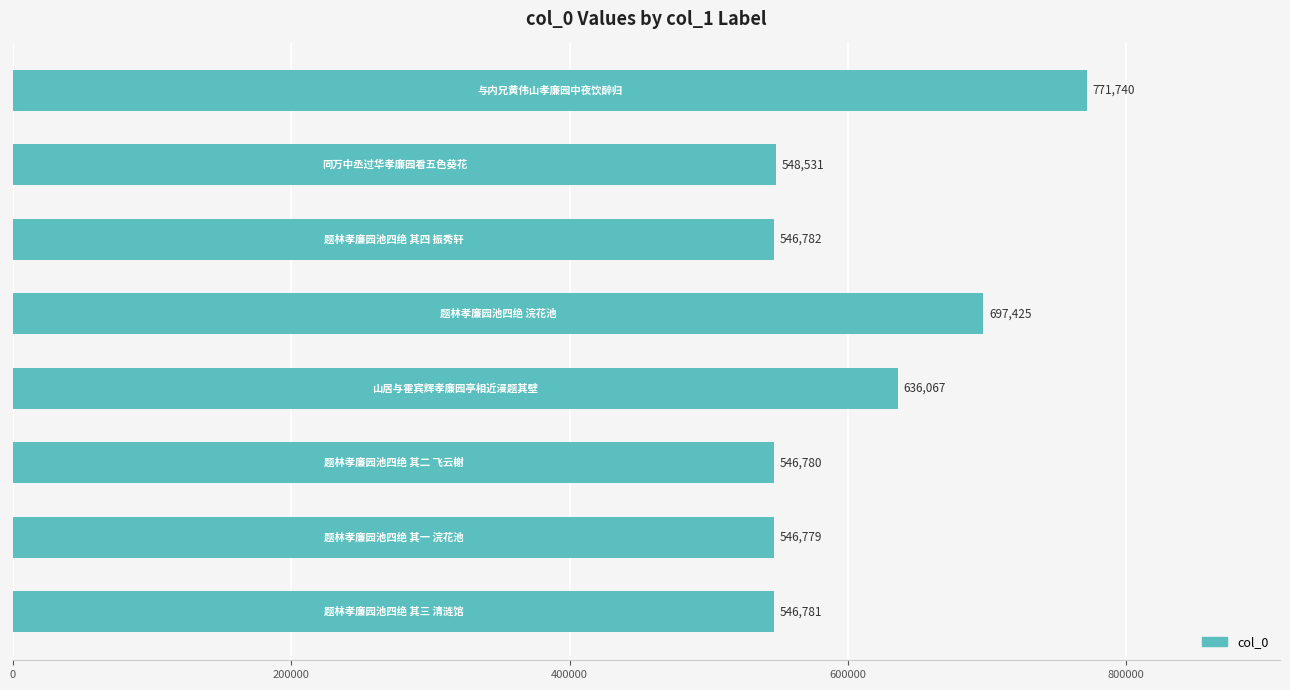

What is the minimum value shown in the chart?

546779